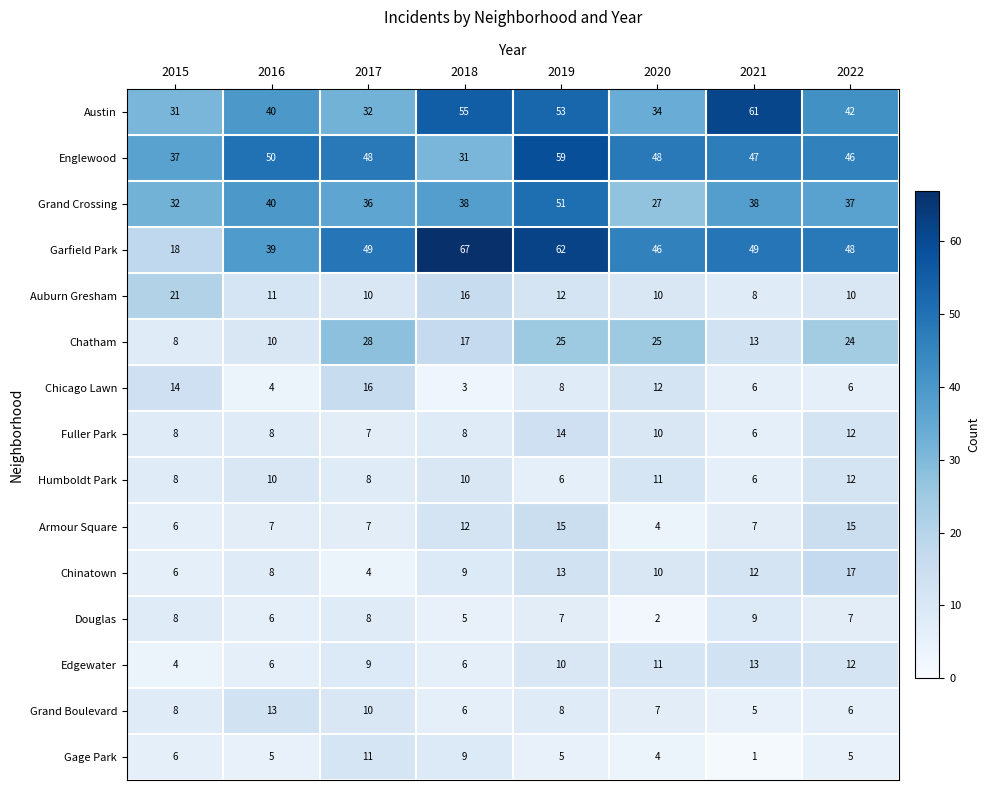

The value of Chicago Lawn at 2020 is 12. True or false?

True